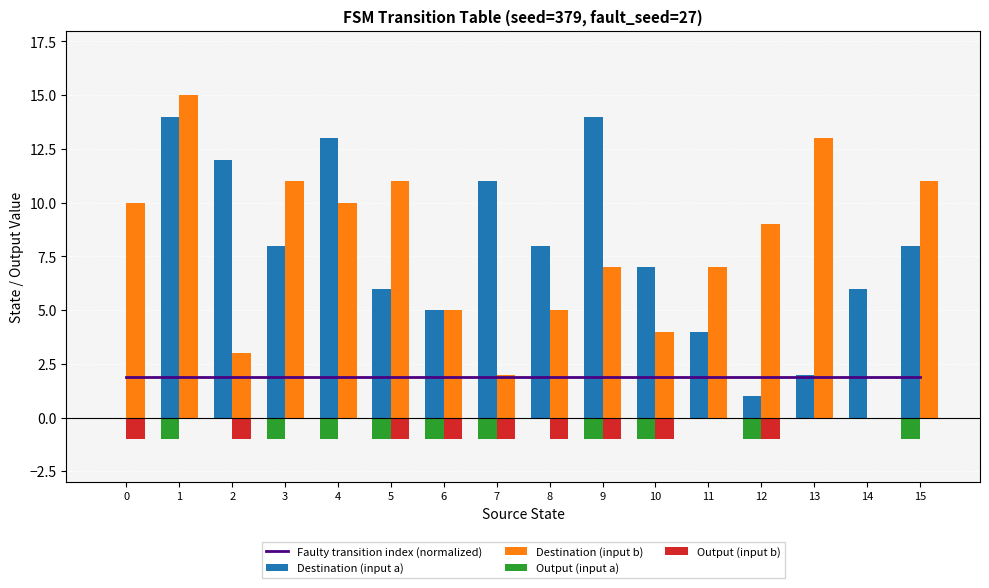

At how many categories does at least one series exceed 13?

2